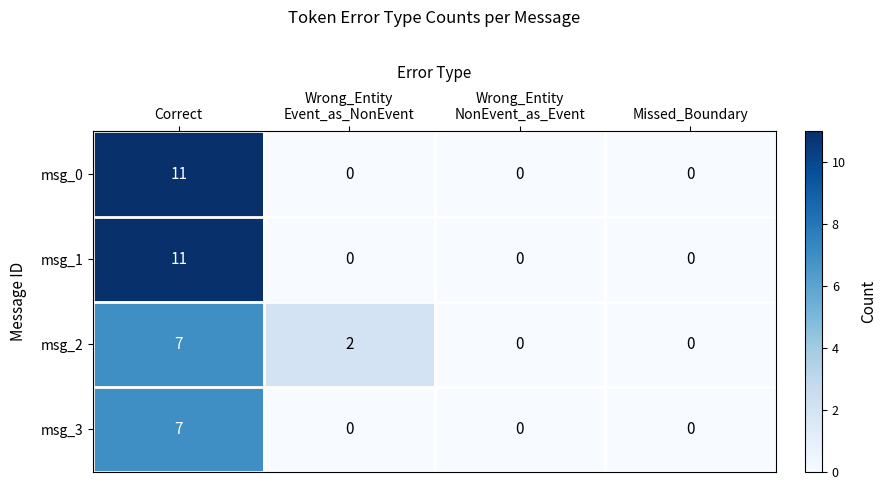

The value of msg_3 at Correct is 7. True or false?

True